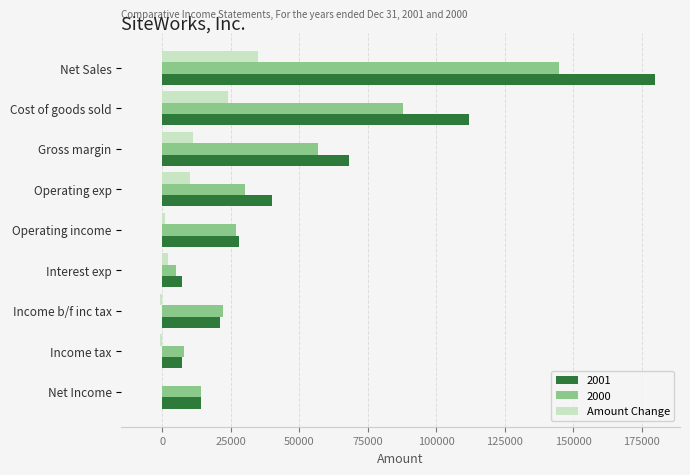

The 2000 series shows 27000 at Operating income. True or false?

True